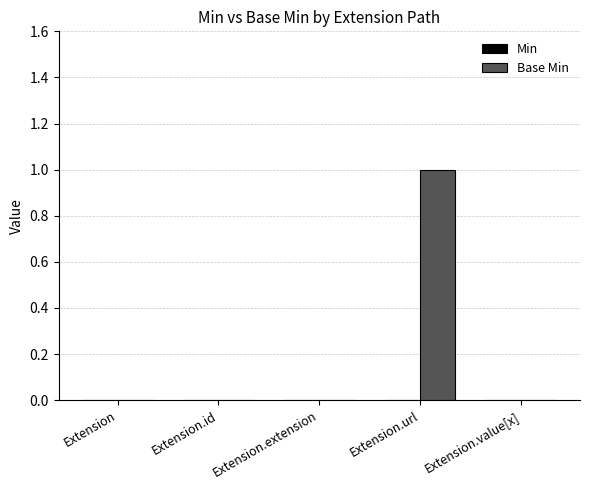

The value at Extension.extension is 1. True or false?

False